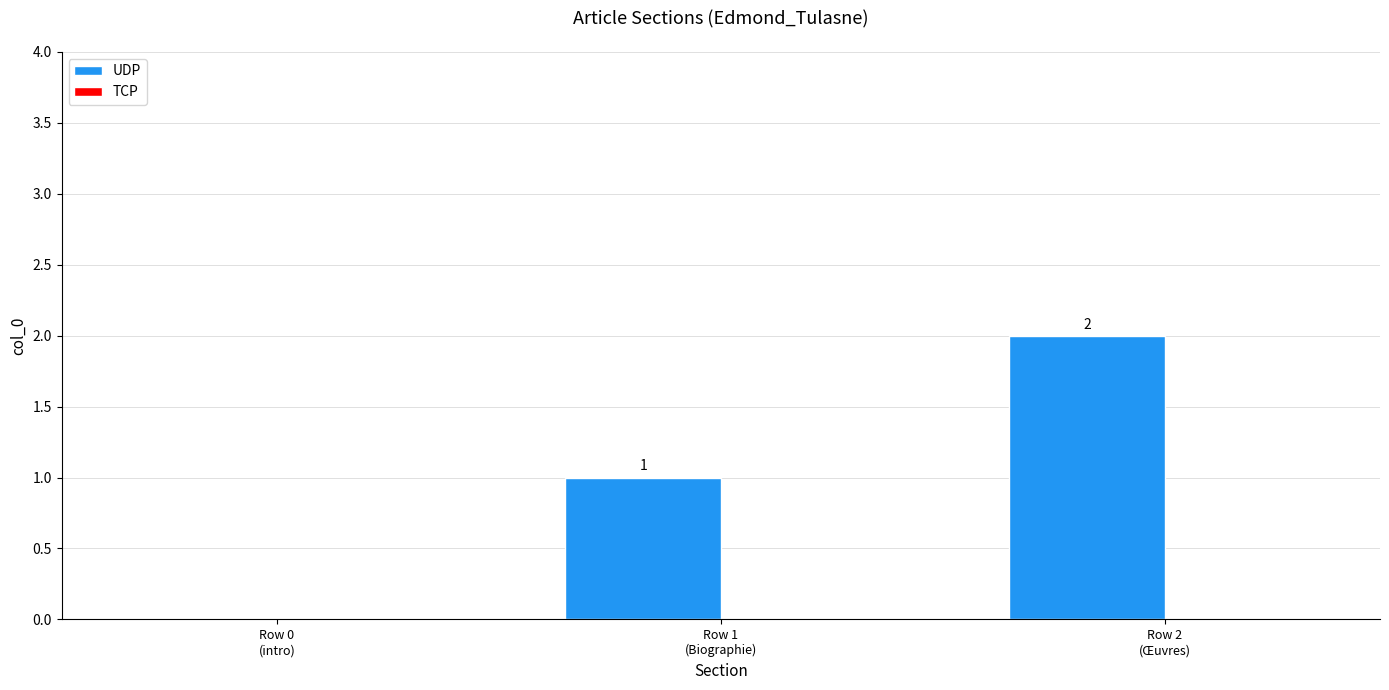

What is the sum of all values?

3